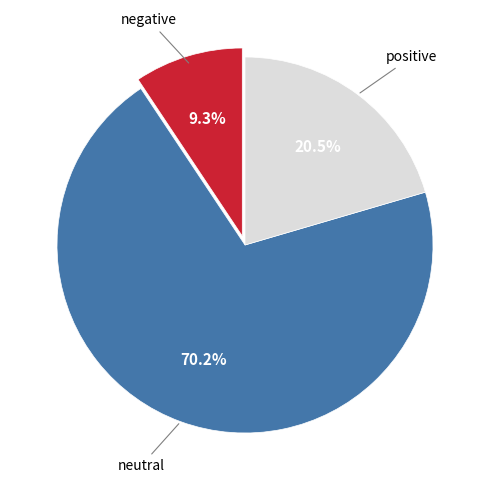

Does any single category account for the majority?

Yes